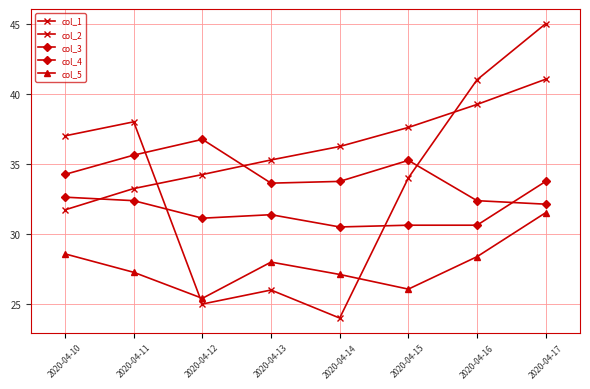

At which label is col_4 closest to 32?

2020-04-11